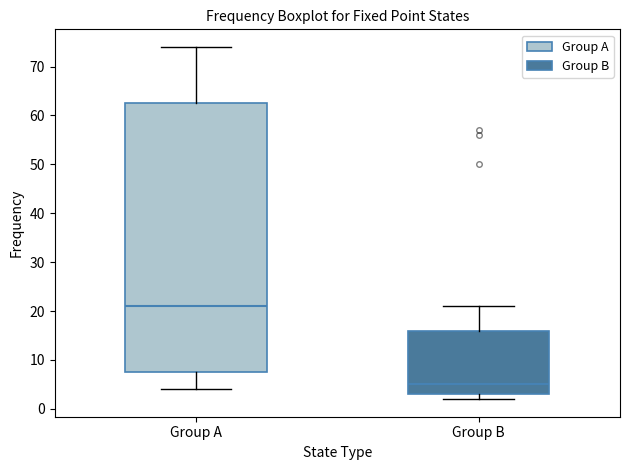

Reading left to right, transcribe this box plot: for each box, give where its median line is, the range the box spans, and where its two whiskers end, as read against the y-axis. The values are not printed on the chart, so give them approximately, as read against the axis.

Group A: median 21, box 8 to 63, whiskers 4 to 74
Group B: median 5, box 3 to 16, whiskers 2 to 21